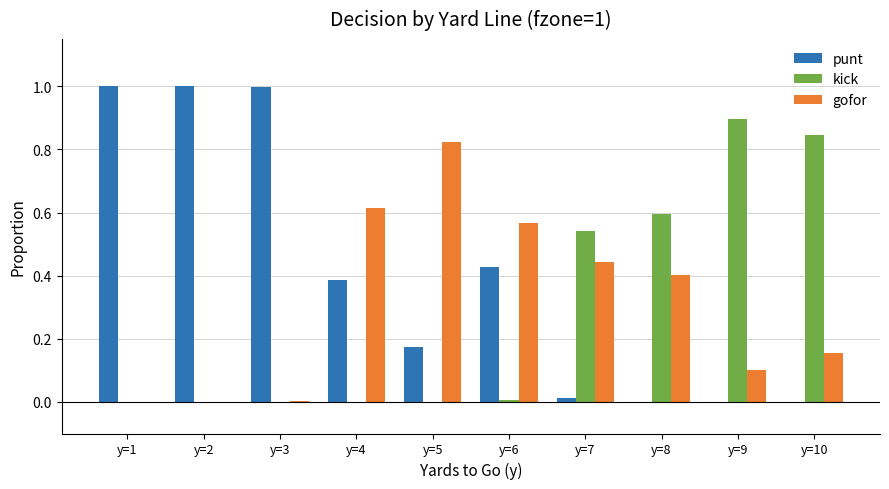

True or false: kick has a value of -0.5 at y=5.

False